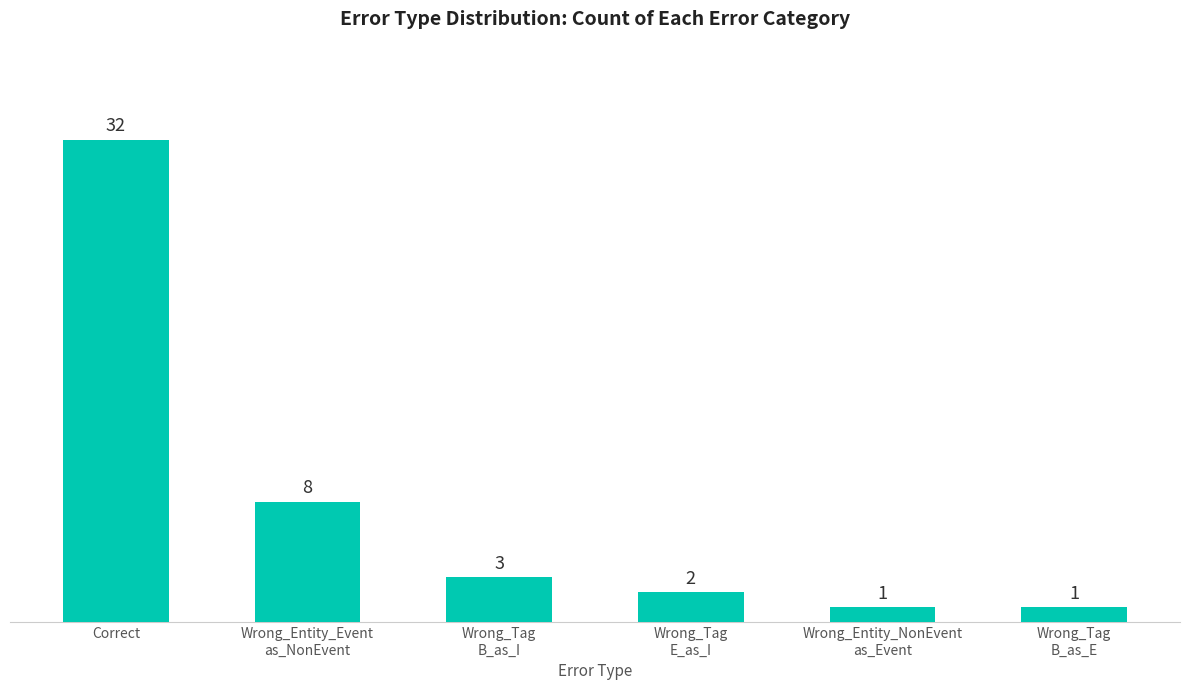

Where does the data first go above 3?

Correct